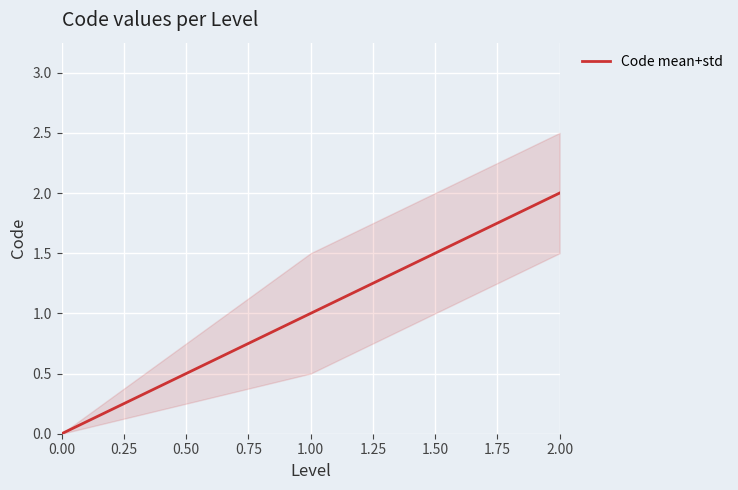

True or false: Code mean+std has a value of 1 at 1.00.

True